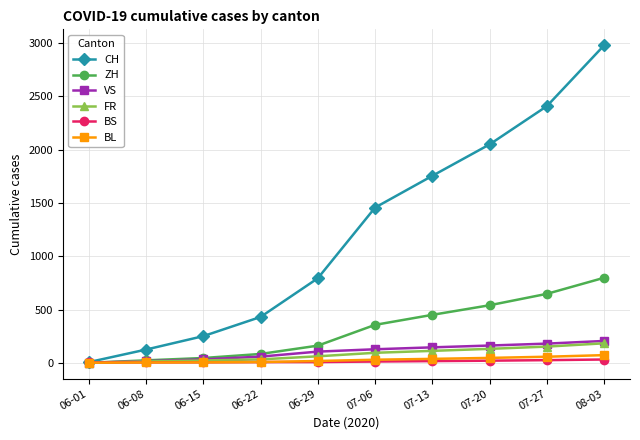

List the labels in order of CH value, smallest first.

06-01, 06-08, 06-15, 06-22, 06-29, 07-06, 07-13, 07-20, 07-27, 08-03